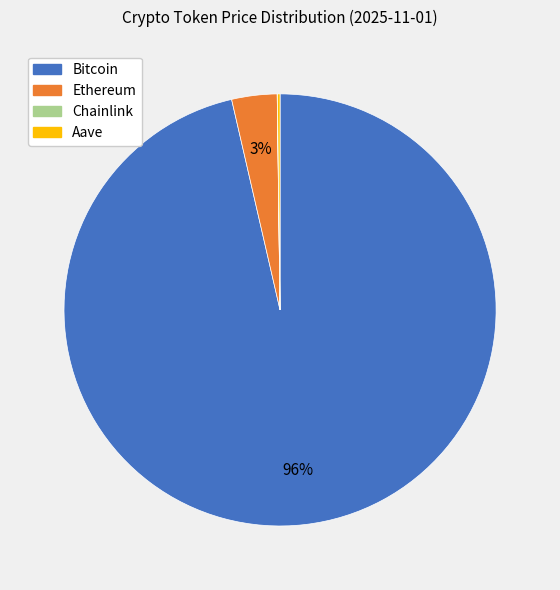

To the nearest percent, what is the average slice percentage?

25%